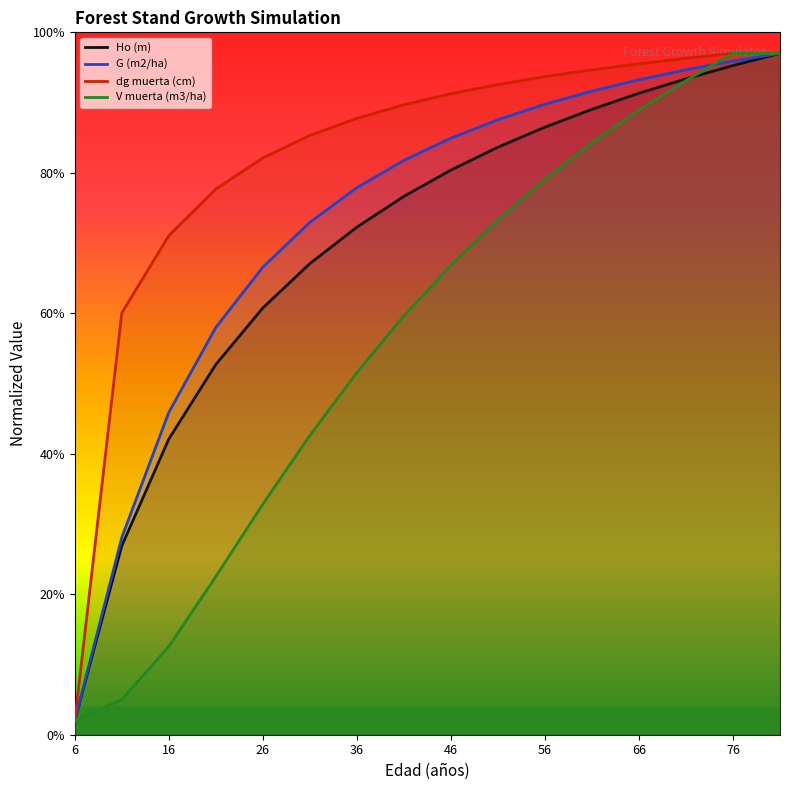

Where does the Ho (m) series first go above 80?

46